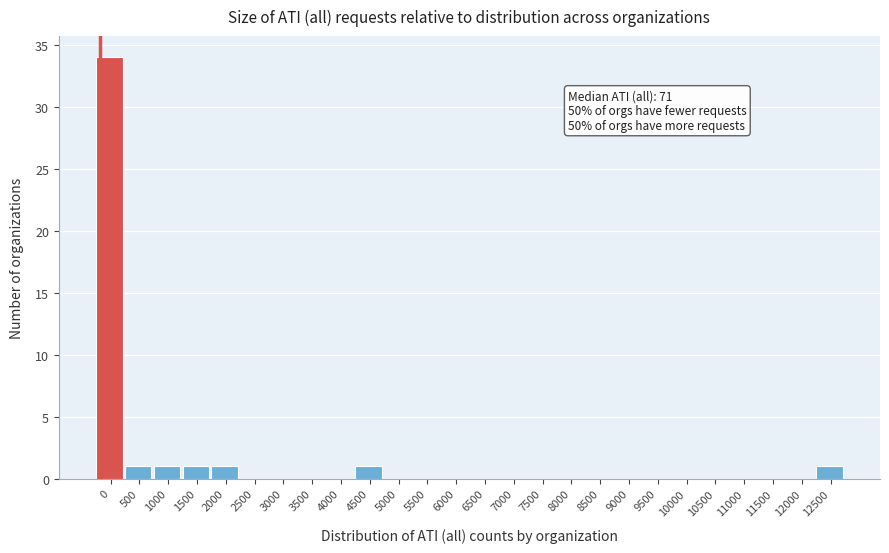

Reading left to right, extract all data points from this chart.

0=34	500=1	1000=1	1500=1	2000=1	2500=0	3000=0	3500=0	4000=0	4500=1	5000=0	5500=0	6000=0	6500=0	7000=0	7500=0	8000=0	8500=0	9000=0	9500=0	10000=0	10500=0	11000=0	11500=0	12000=0	12500=1